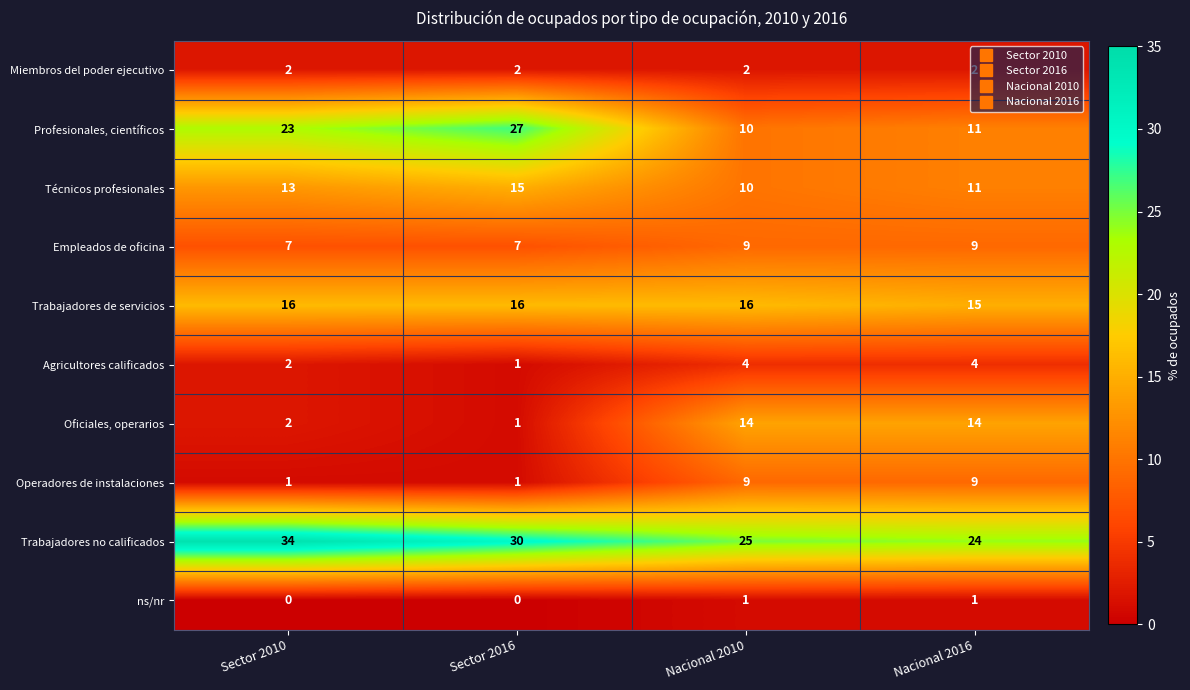

Which series has the largest total across all categories?

Trabajadores no calificados